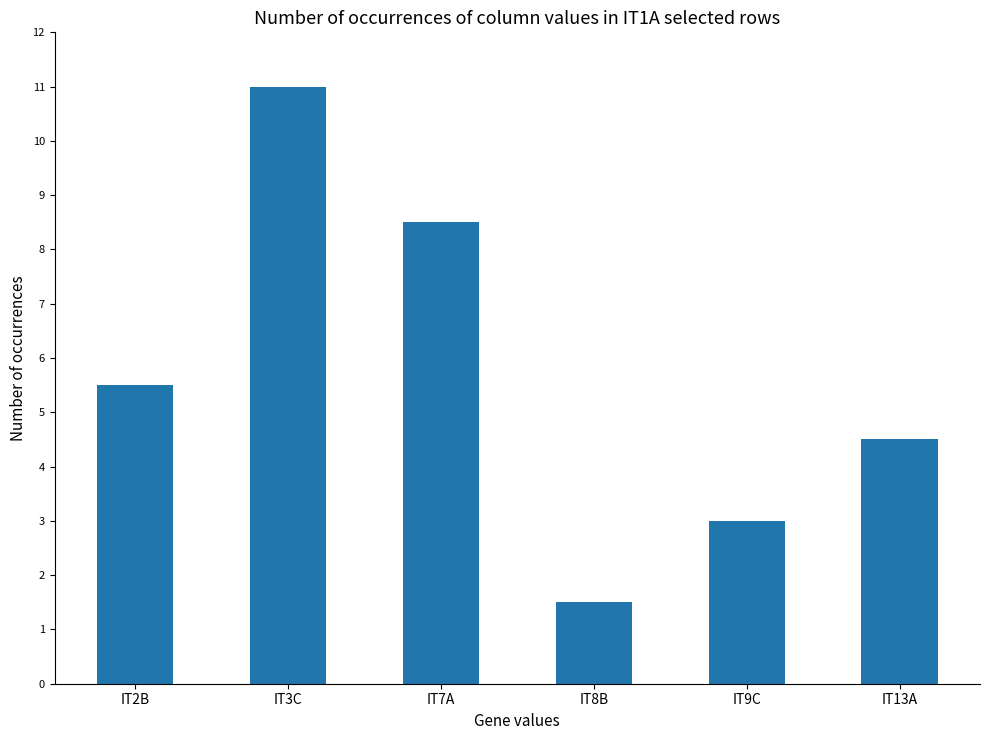

True or false: the data shows 12.0 at IT7A.

False